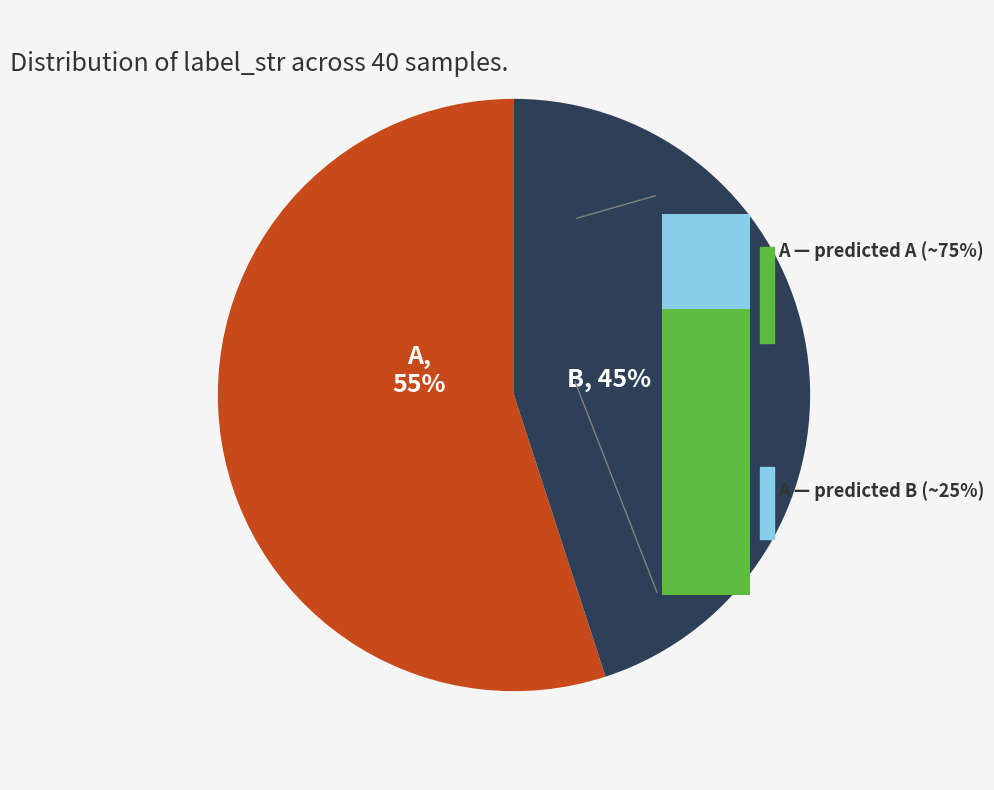

To the nearest percent, what is the combined percentage of A and B?

100%